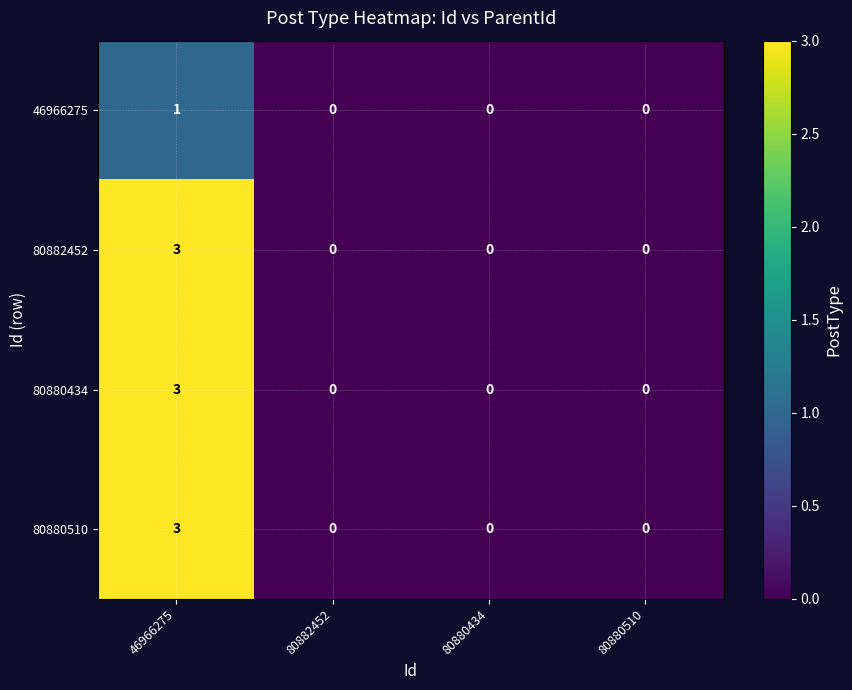

The 46966275 series shows 0 at 80882452. True or false?

True